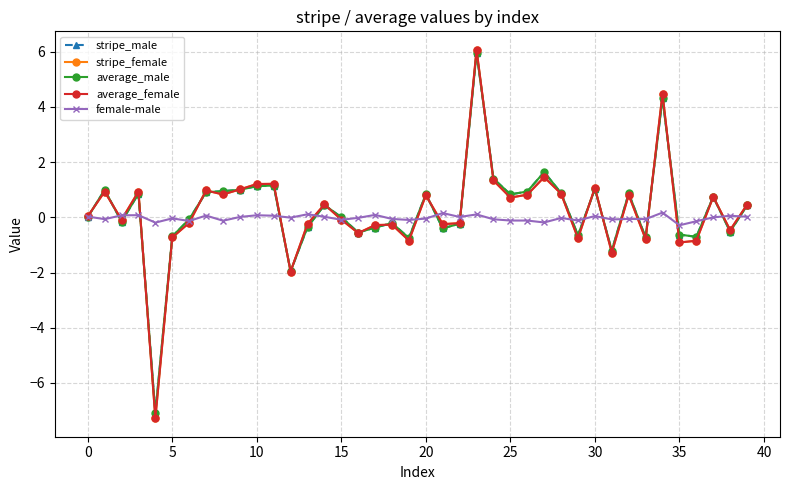

Which series ends up on top after the final intersection of female-male and stripe_male?

stripe_male